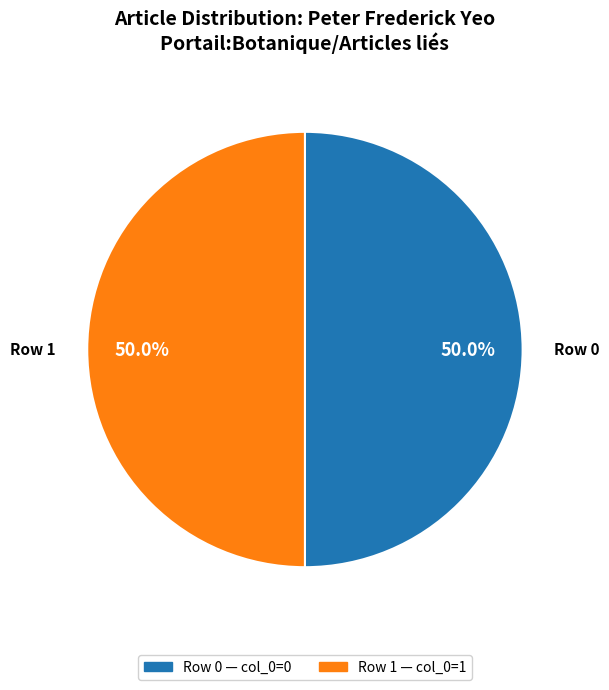

Which category has the biggest portion of the pie?

Peter_Frederick_Yeo (row 1)